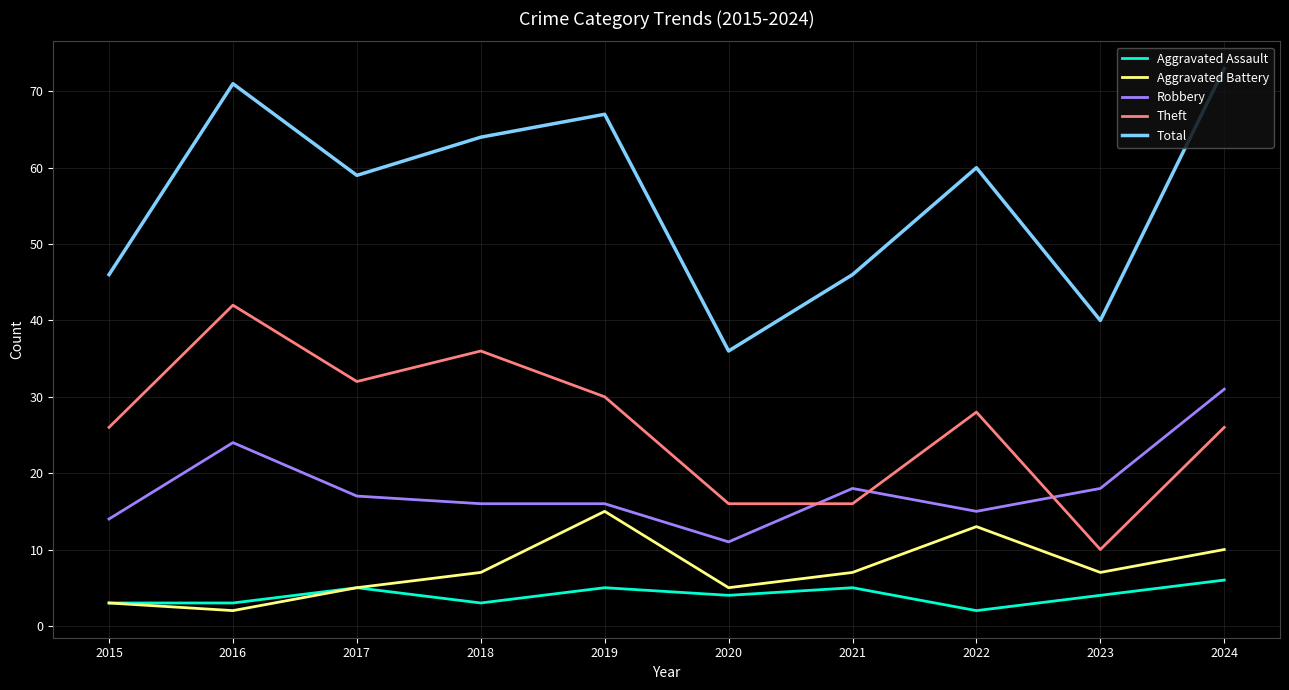

Count the number of data series in this chart.

5